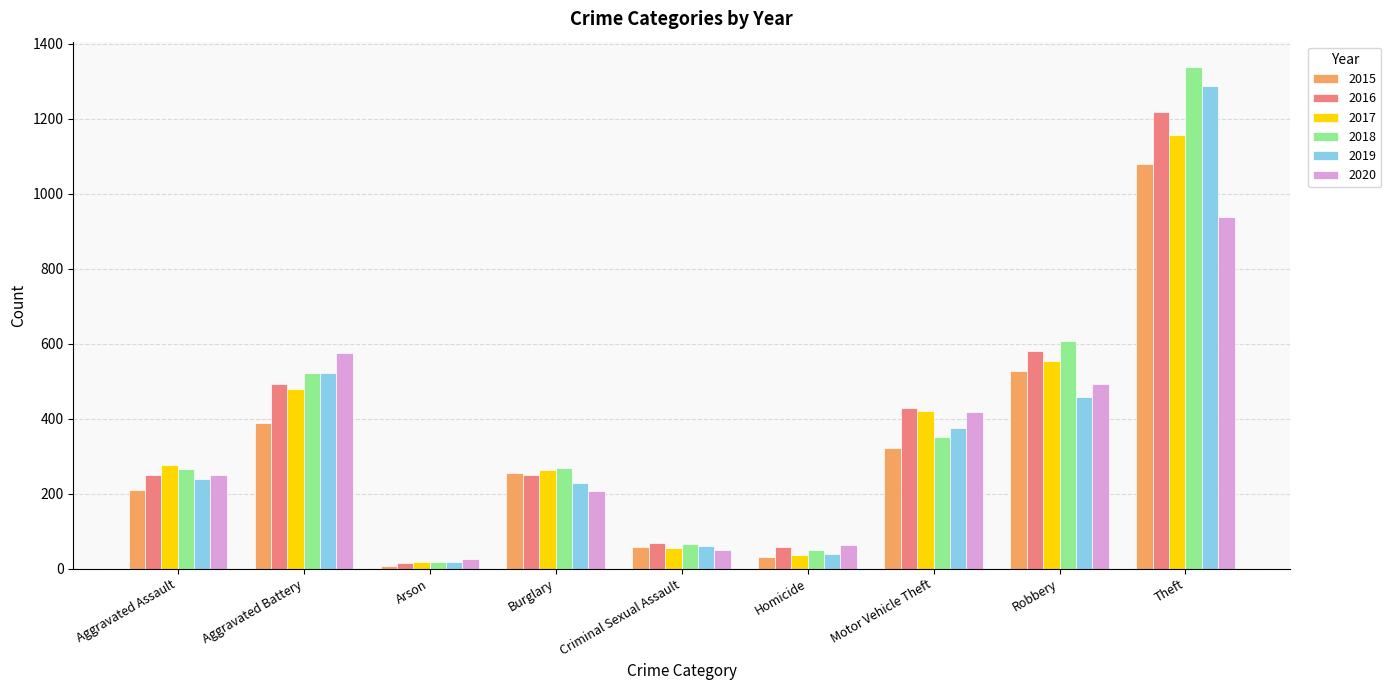

At which category does the chart reach its peak across all series?

Theft